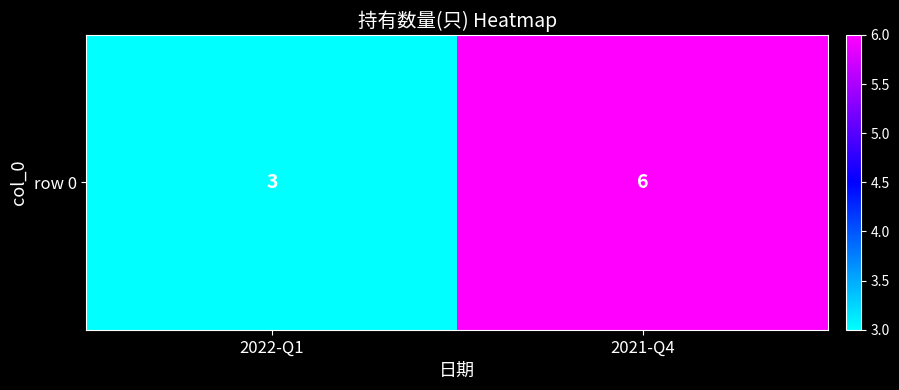

Which has a higher value, 2021-Q4 or 2022-Q1?

2021-Q4